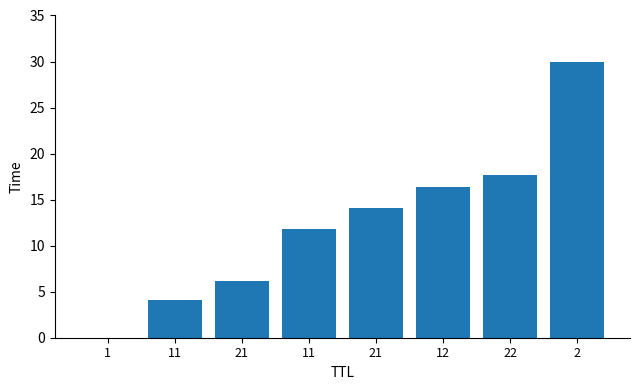

What is the change in value from 1 to 11?

+11.8